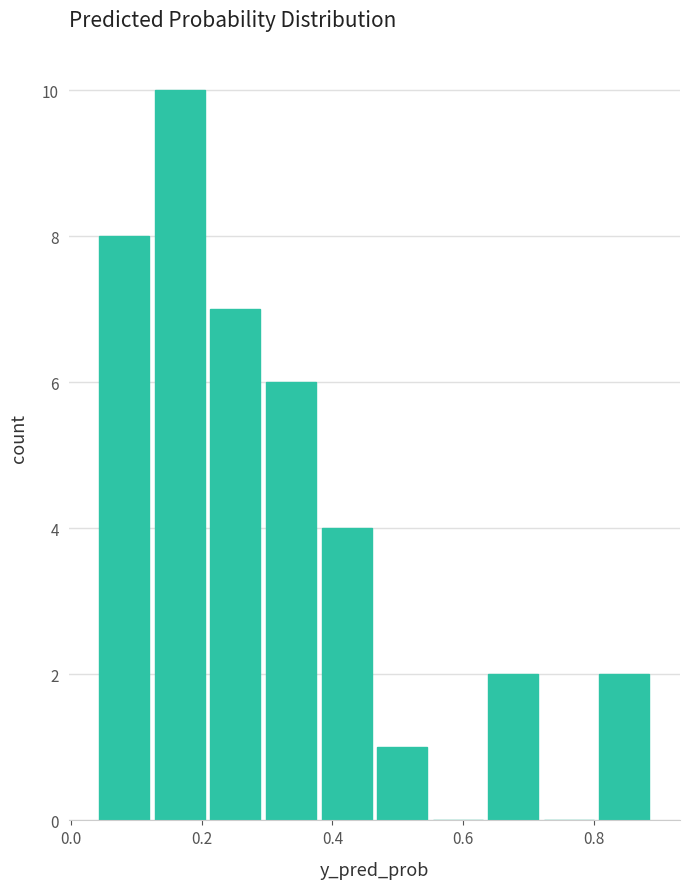

Reading left to right, list every bar in this chart as the range it spans on the x-axis followed by its height. Neither the bar edges nor the heights are printed on the chart, so give them approximately, as read against the axes.

0.04 to 0.12: 8
0.12 to 0.20: 10
0.20 to 0.30: 7
0.30 to 0.38: 6
0.38 to 0.46: 4
0.46 to 0.54: 1
0.54 to 0.64: 0
0.64 to 0.72: 2
0.72 to 0.80: 0
0.80 to 0.88: 2